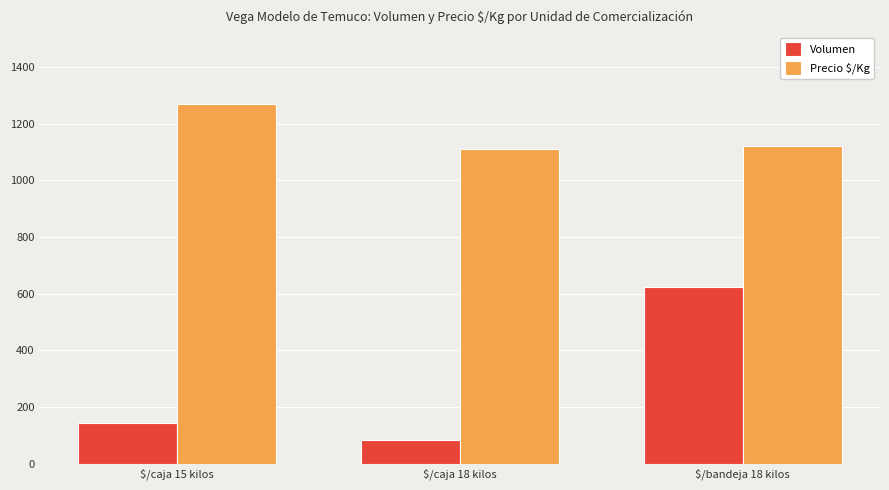

What position from the left is $/caja 18 kilos?

2